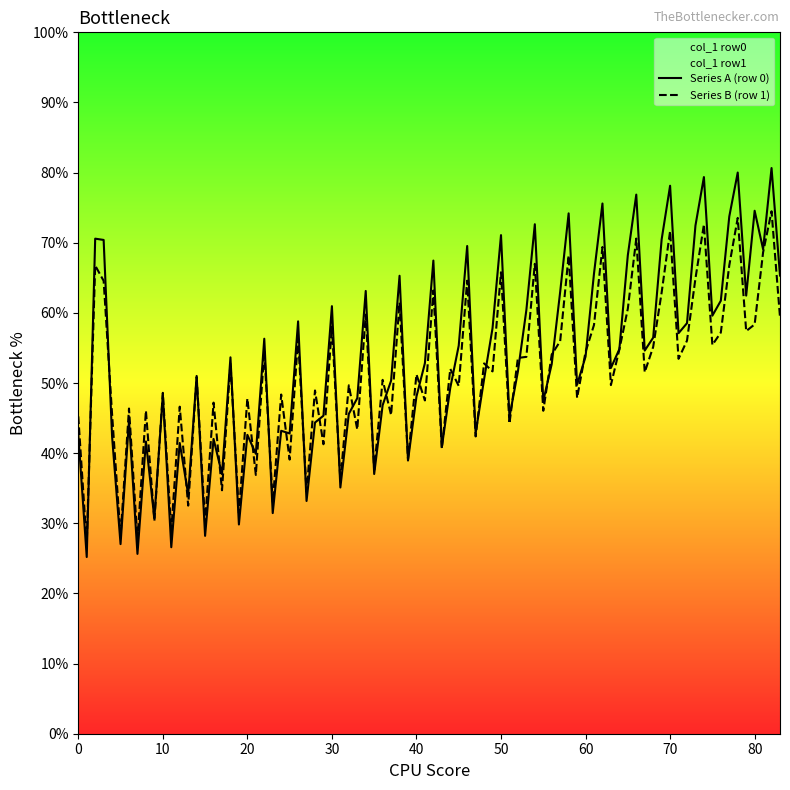

What is the maximum value shown in the chart?

80.7